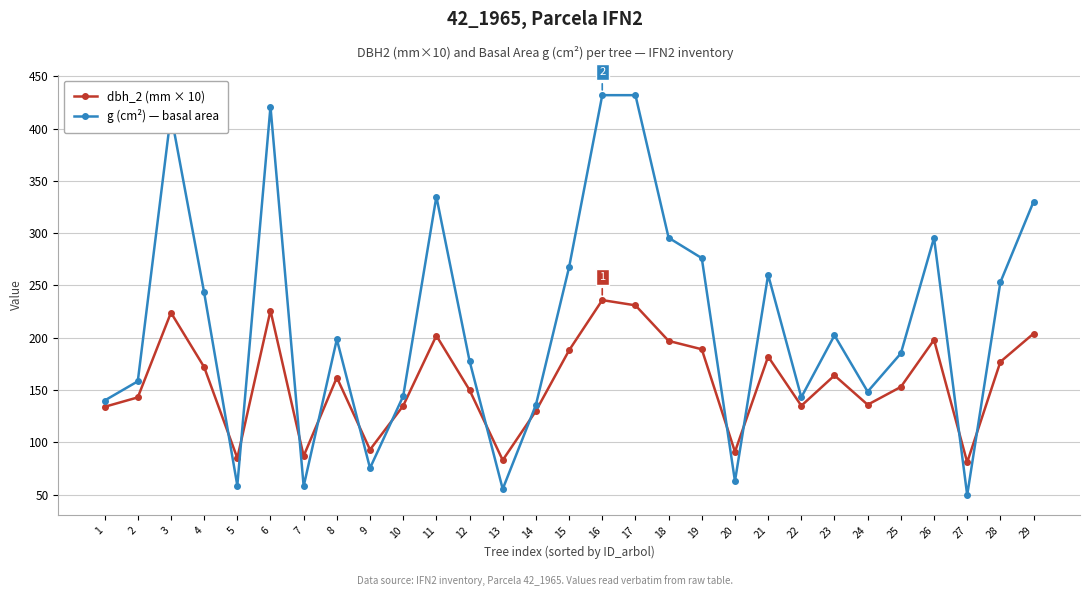

At which category does dbh_2 (mm × 10) reach its first local valley?

5